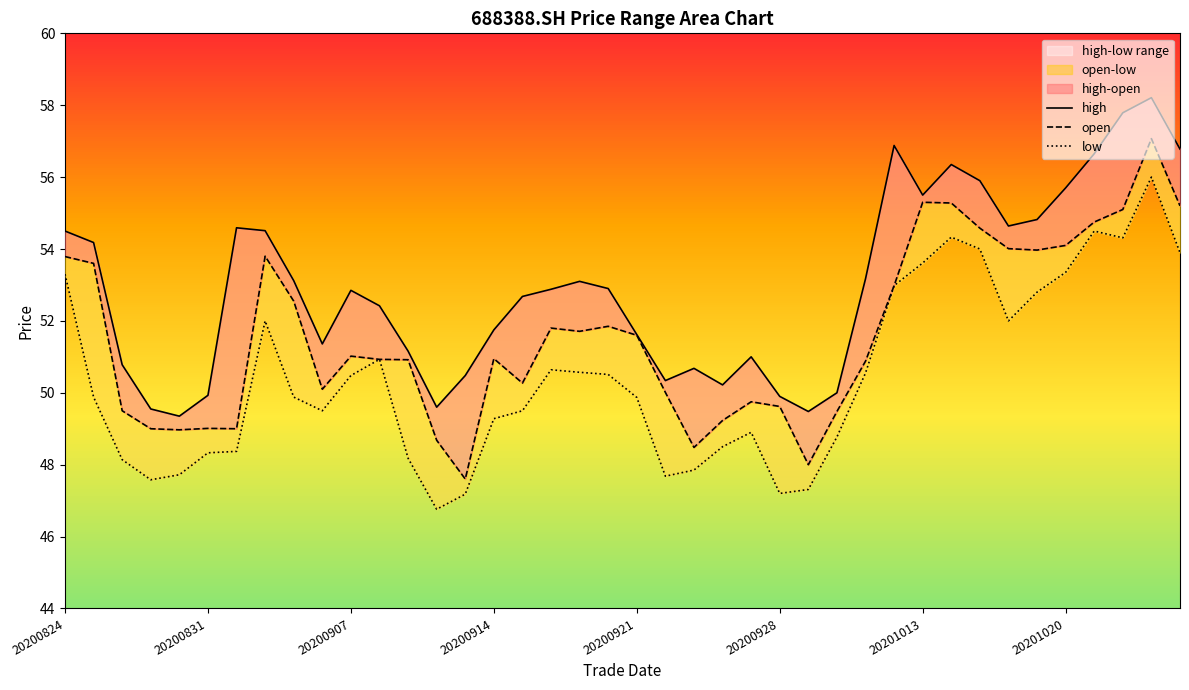

How many lines are shown in the chart?

3